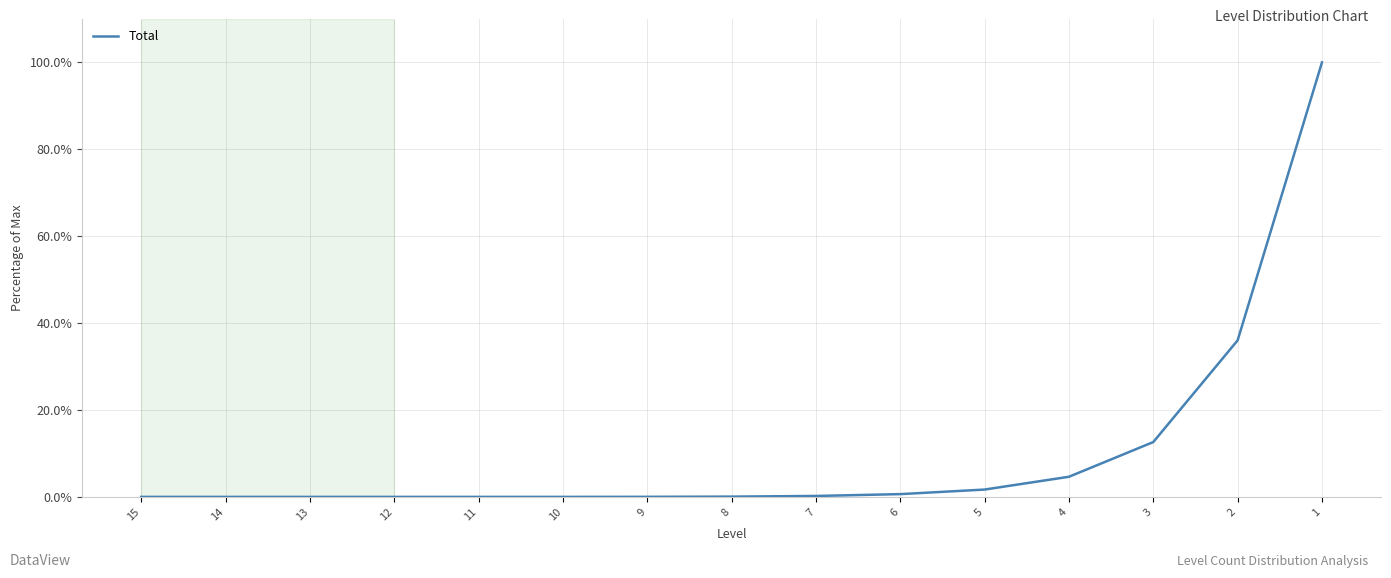

Is it true that the value at 3 is 12.6?

True